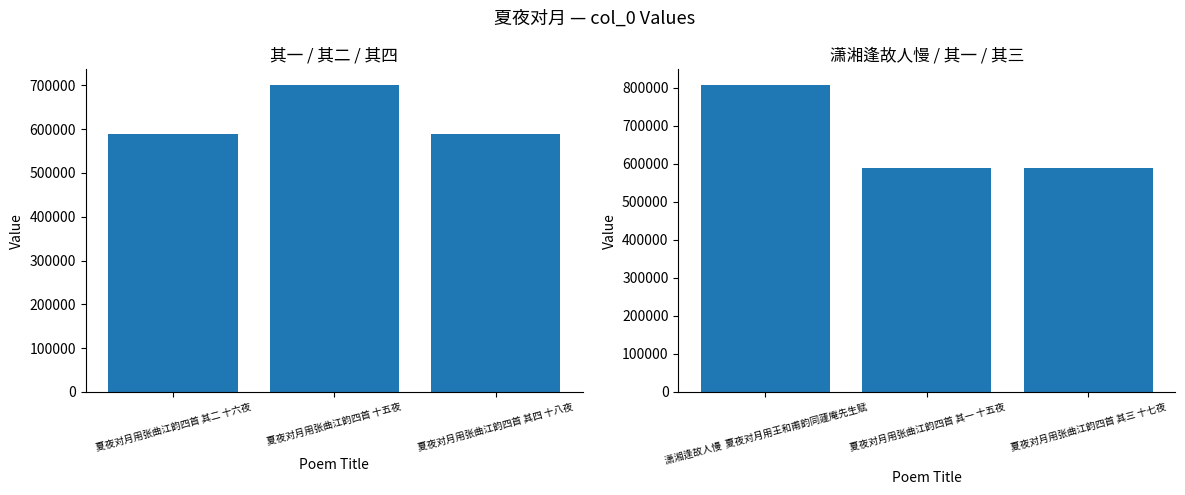

What are all the series names shown in the legend?

col_0 (left), col_0 (right)